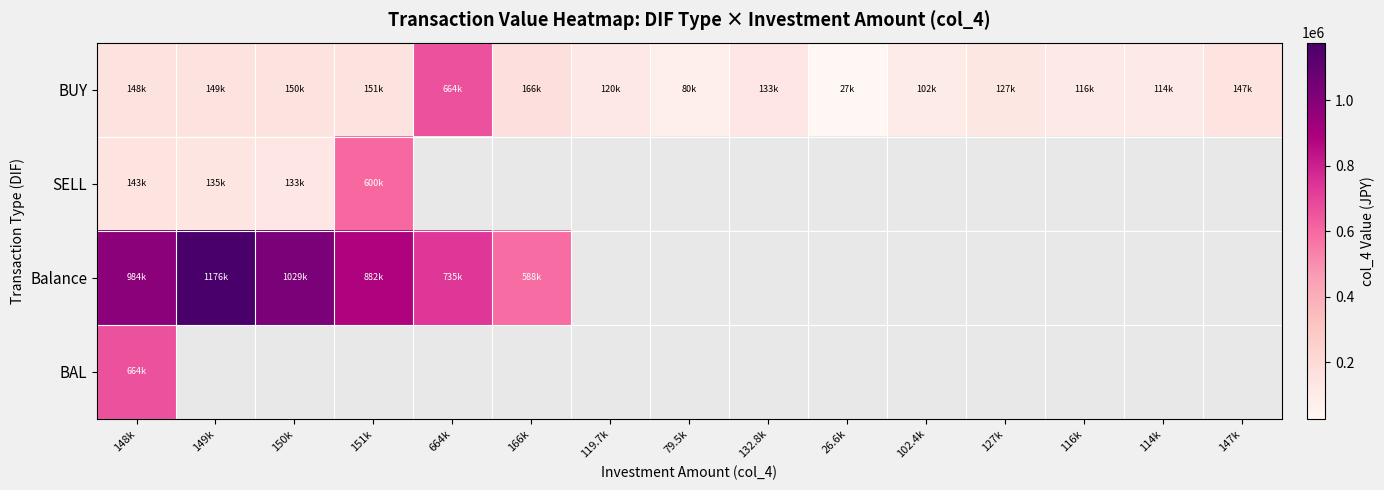

Count the number of data series in this chart.

4